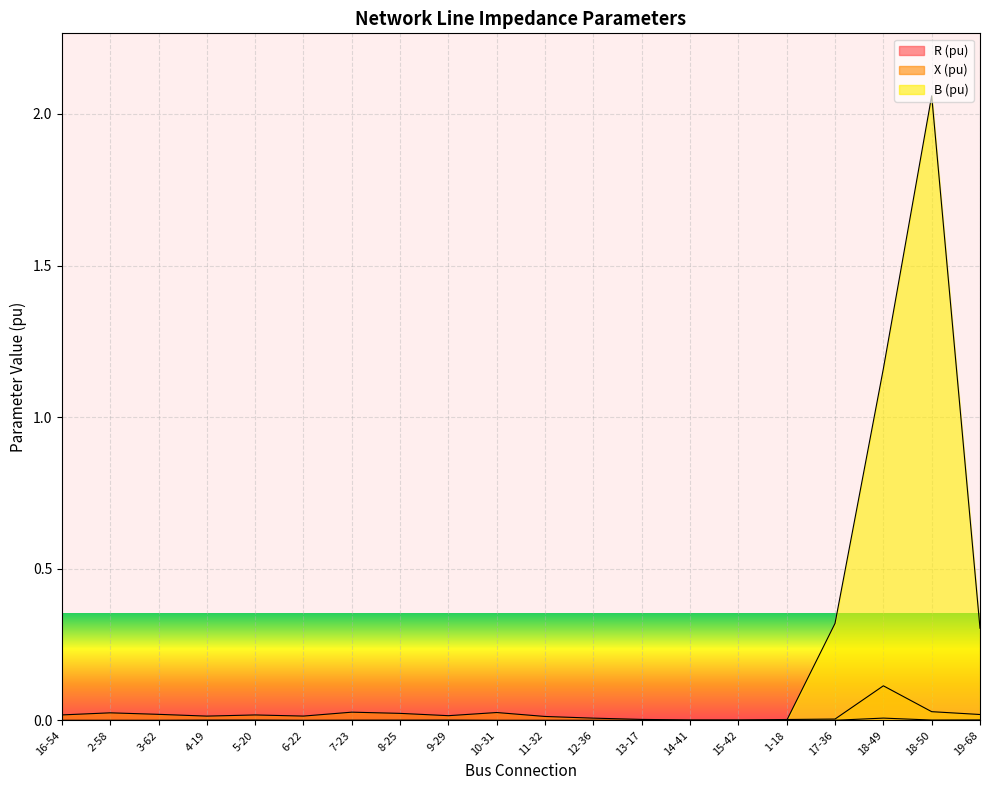

Reading left to right, extract all data points from this chart.

R (pu): 0.0	0.0	0.0	0.0	0.0	0.0	0.0	0.0	0.0	0.0	0.0	0.0	0.0	0.0	0.0	0.0	0.0	0.0	0.0	0.0
X (pu): 0.0	0.0	0.0	0.0	0.0	0.0	0.0	0.0	0.0	0.0	0.0	0.0	0.0	0.0	0.0	0.0	0.0	0.1	0.0	0.0
B (pu): 0.0	0.0	0.0	0.0	0.0	0.0	0.0	0.0	0.0	0.0	0.0	0.0	0.0	0.0	0.0	0.0	0.3	1.2	2.1	0.3